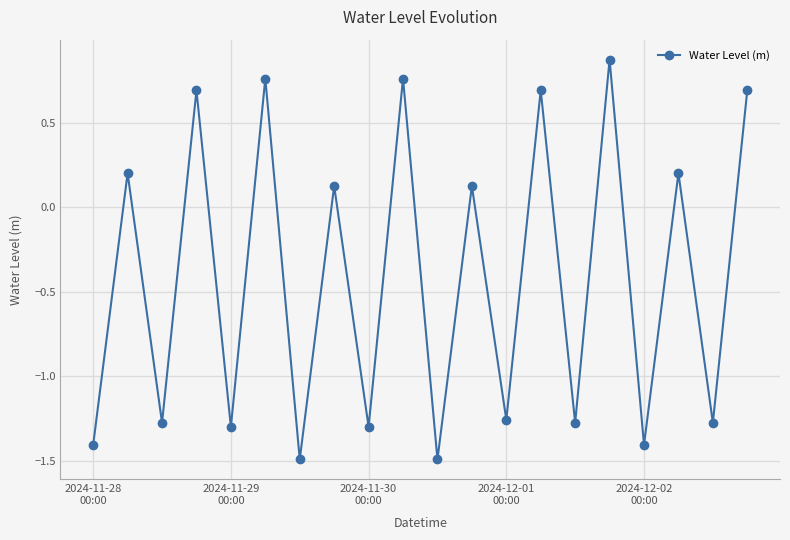

How many values are below zero?

10